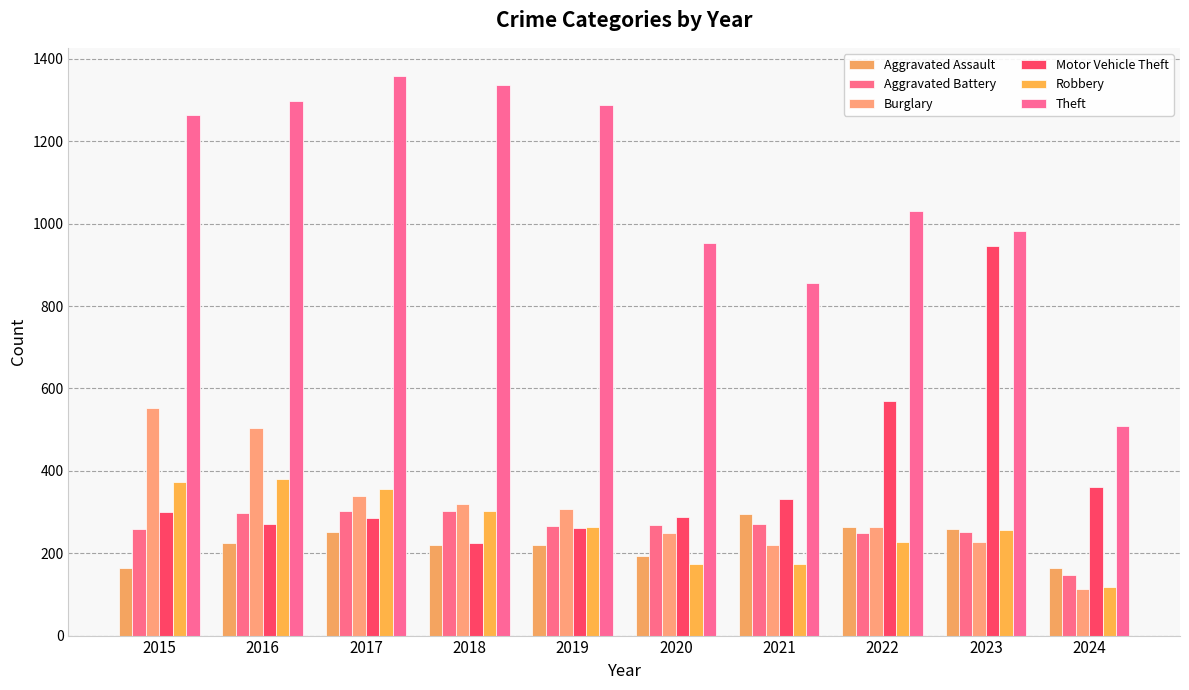

The Burglary series shows 174 at 2022. True or false?

False